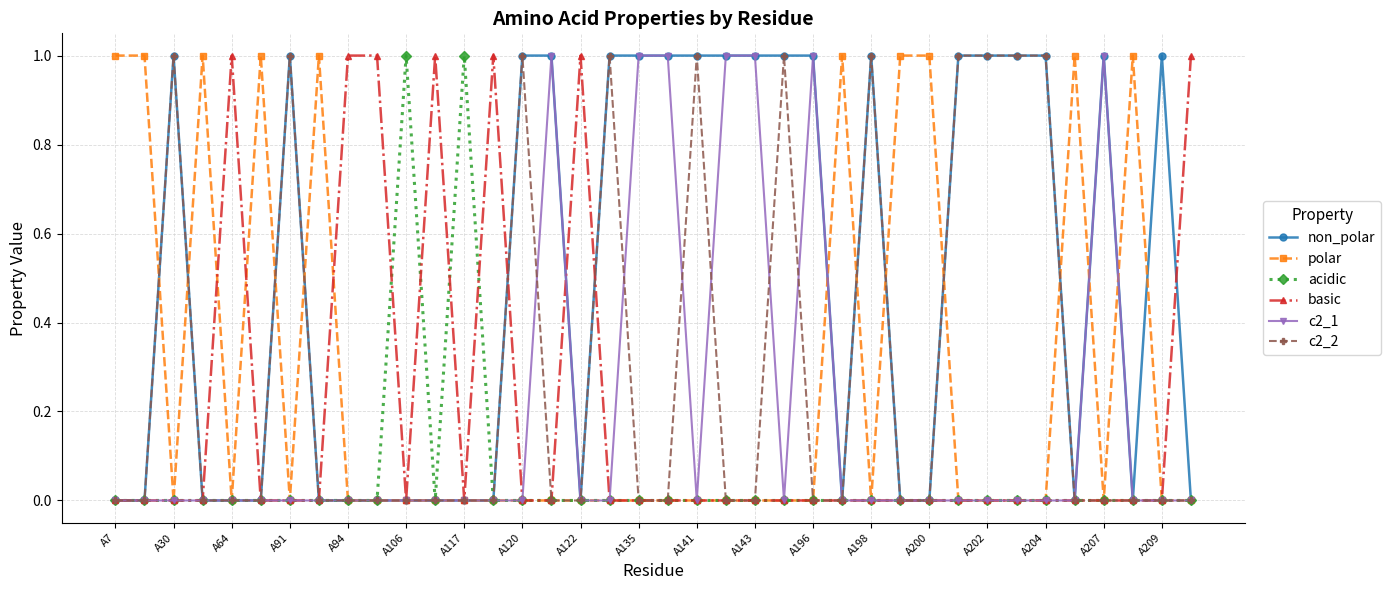

Which series has the largest total across all categories?

non_polar